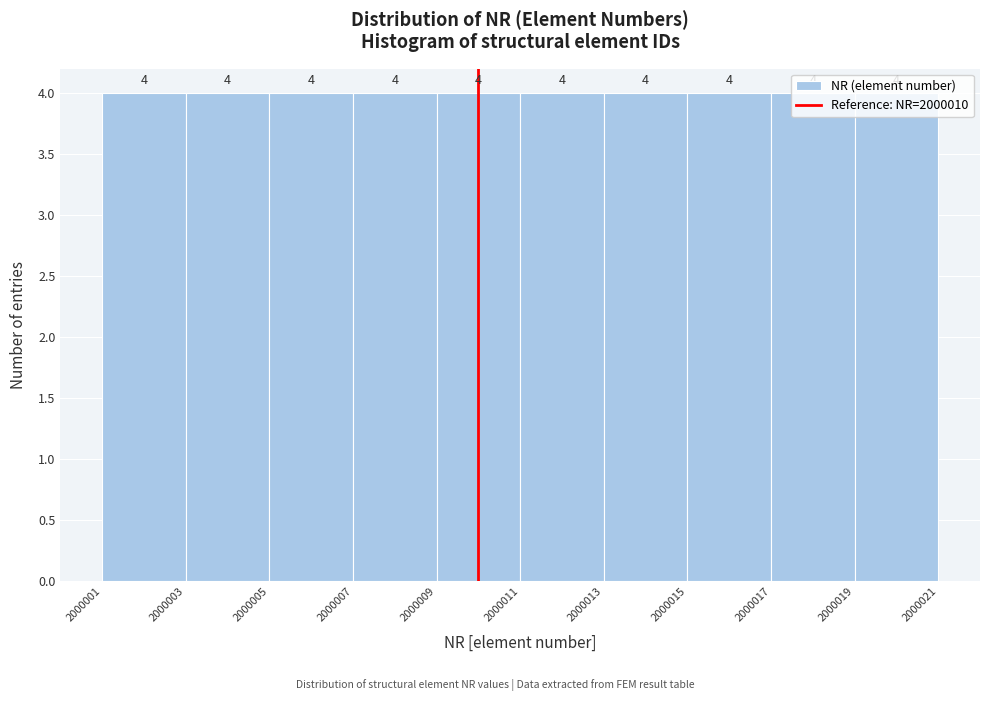

Reading left to right, list every bar in this chart as the range it spans on the x-axis followed by its height.

2000001 to 2000003: 4
2000003 to 2000005: 4
2000005 to 2000007: 4
2000007 to 2000009: 4
2000009 to 2000011: 4
2000011 to 2000013: 4
2000013 to 2000015: 4
2000015 to 2000017: 4
2000017 to 2000019: 4
2000019 to 2000021: 4